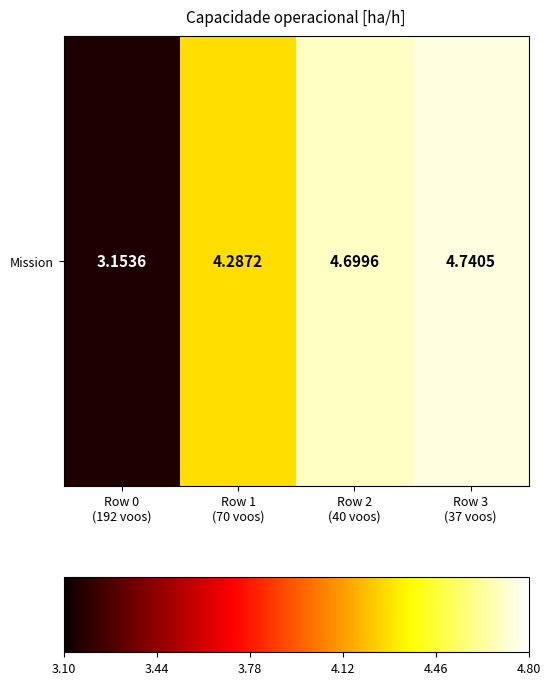

Rank the categories by value from highest to lowest.

Row 3
(37 voos), Row 2
(40 voos), Row 1
(70 voos), Row 0
(192 voos)